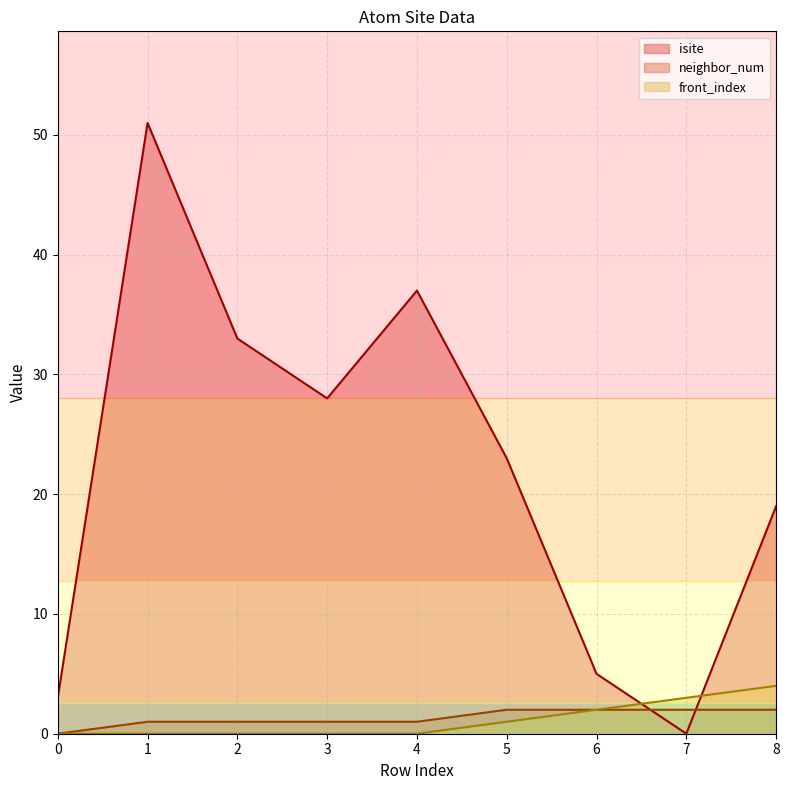

What is the difference between the front_index values at 5 and 1?

1